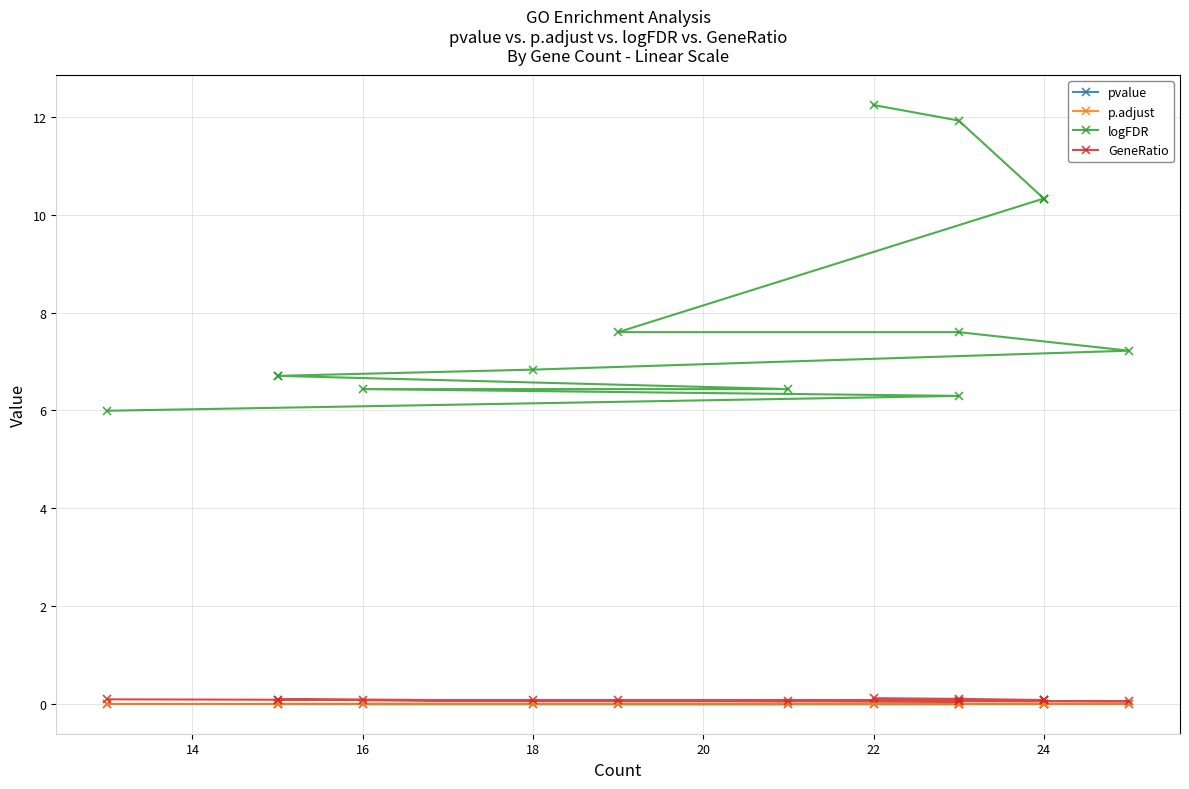

Is it true that p.adjust equals 0.0 at 9?

False